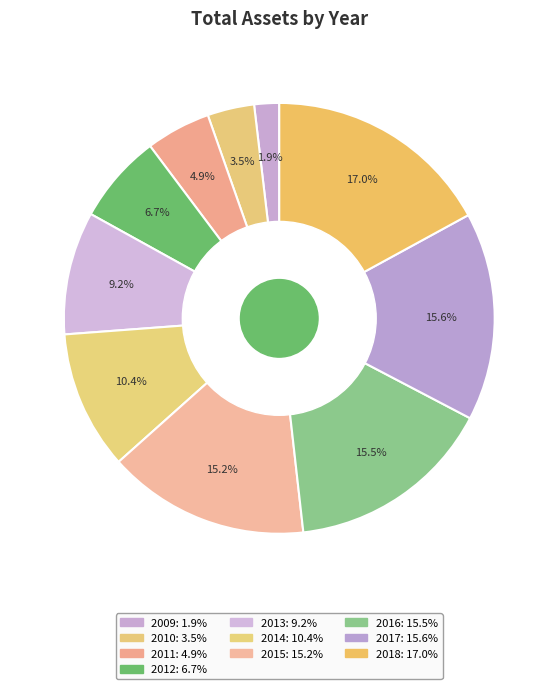

Rank the categories by value from lowest to highest.

2009, 2010, 2011, 2012, 2013, 2014, 2015, 2016, 2017, 2018